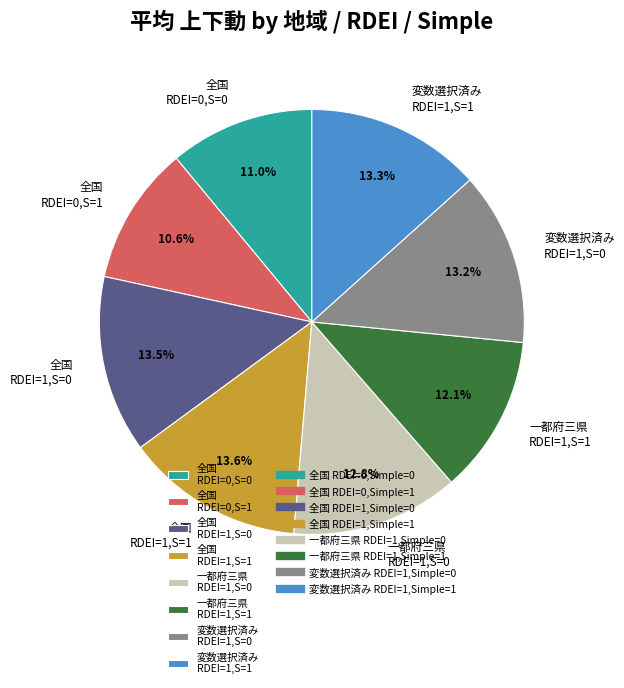

What percentage is NOT represented by 全国 RDEI=0,S=1?

89.4%